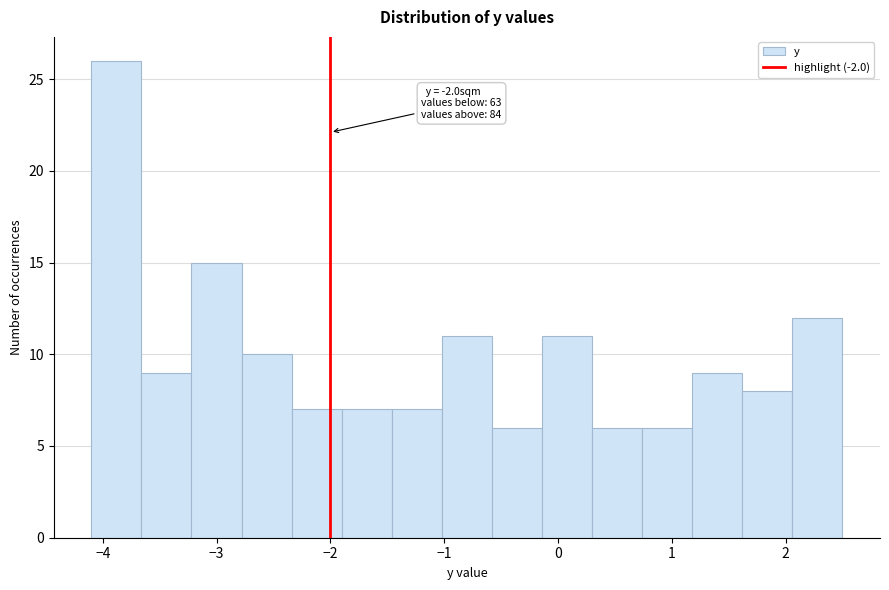

Which range on the x-axis has the tallest bar?

-4.10 to -3.66